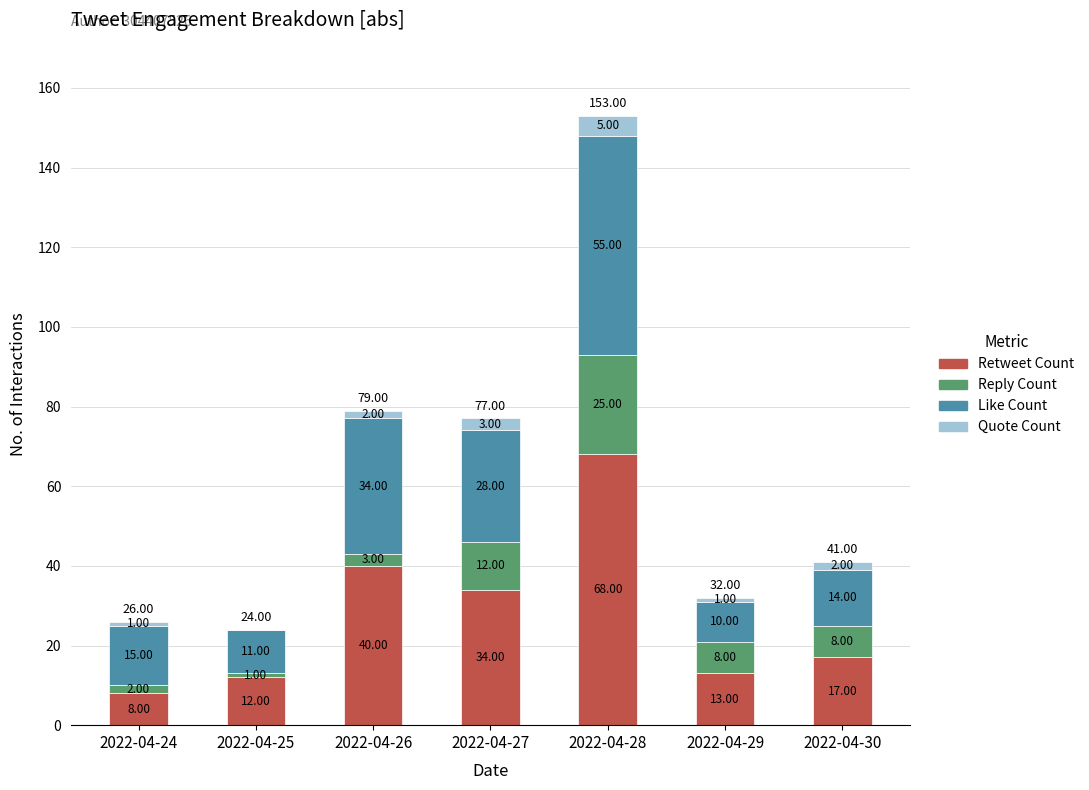

At which category is the sum across all series the highest?

2022-04-28